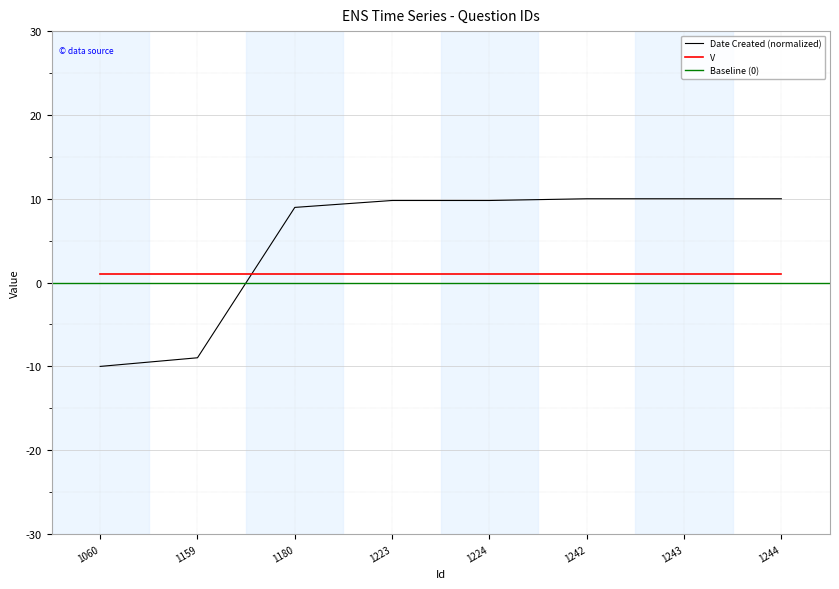

List the labels in order of value, largest first.

1242, 1243, 1244, 1223, 1224, 1180, 1159, 1060